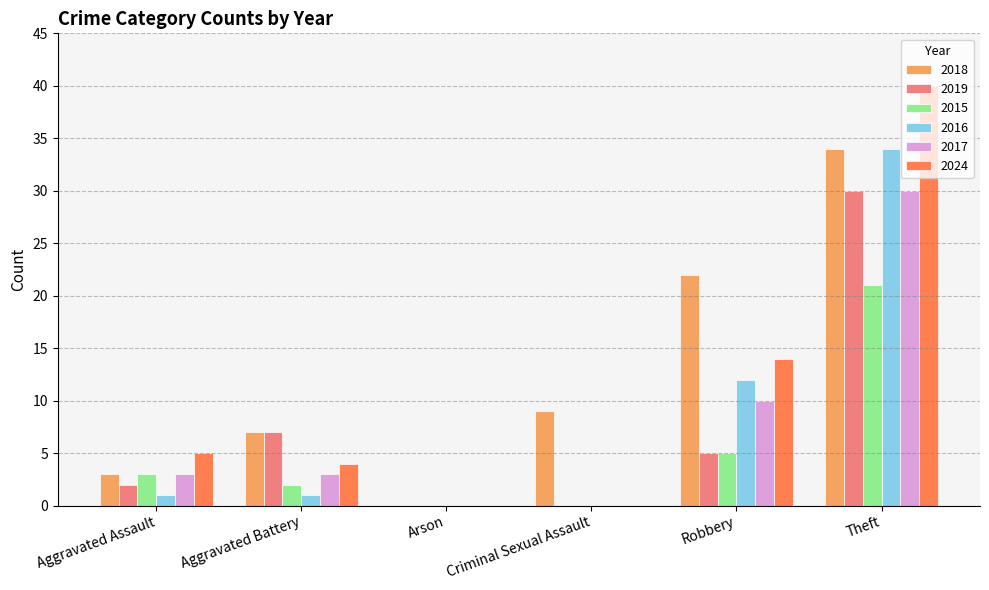

Where is 2016 nearest to the value 17?

Robbery